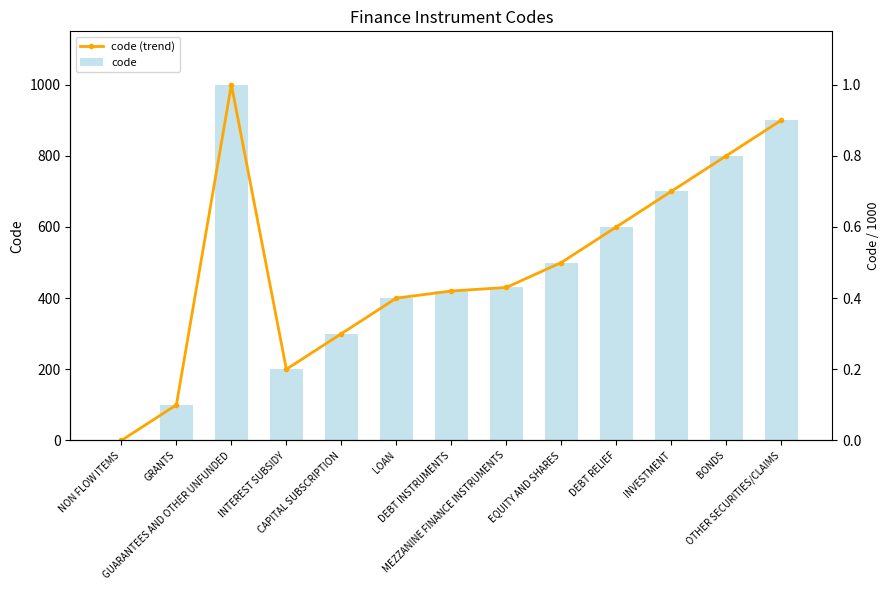

Are the bars grouped side by side (vs. stacked)?

Yes